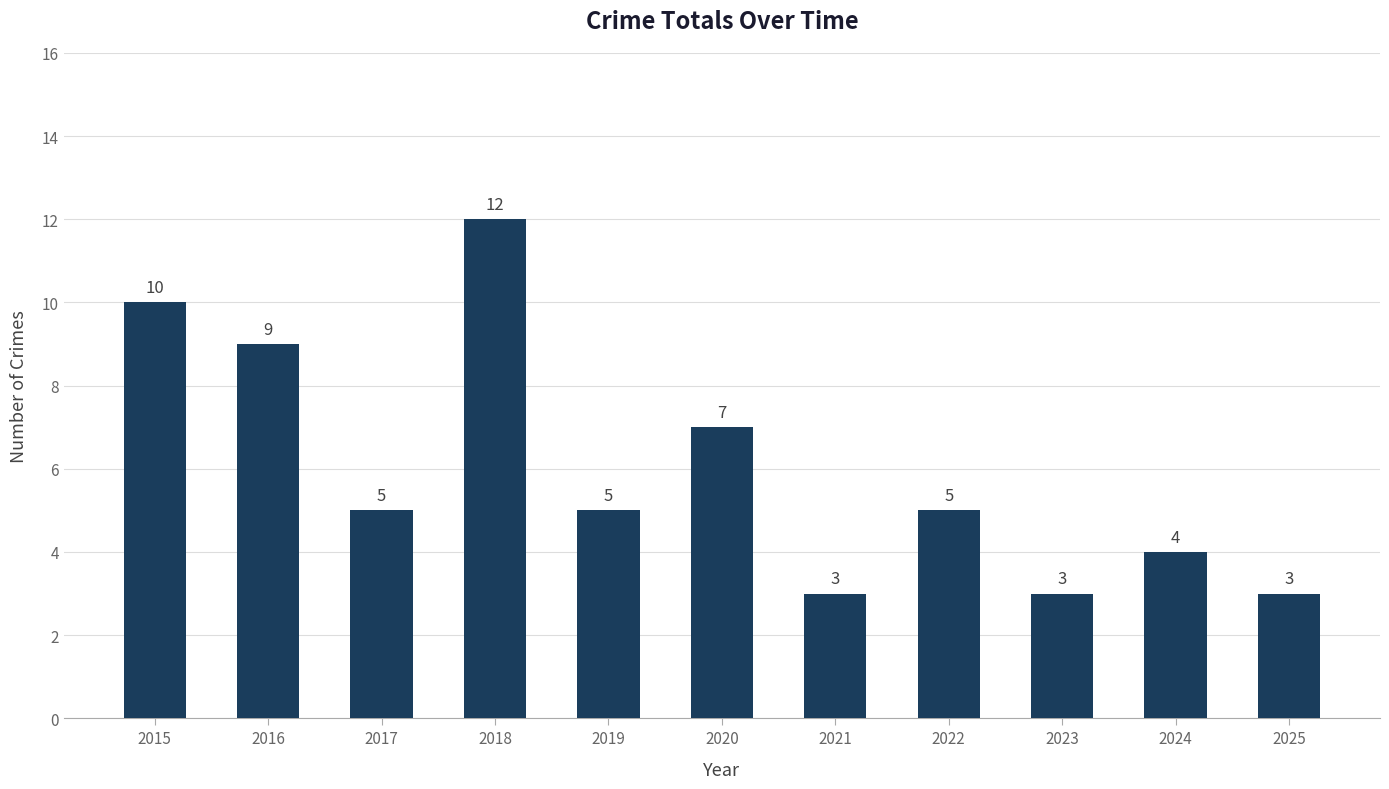

How many values are below 5?

4